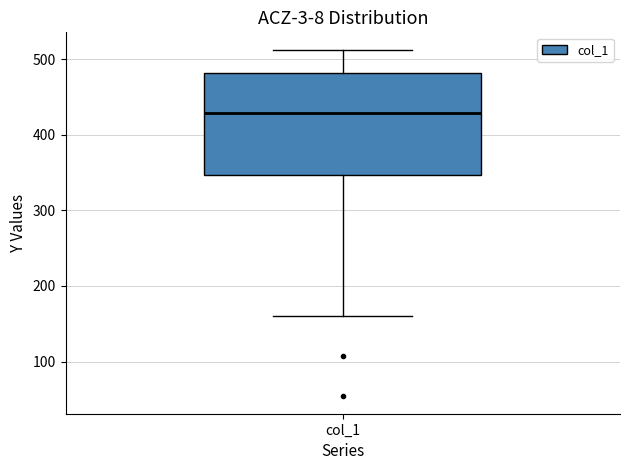

Transcribe this box plot: give where the median line is, the range the box spans, and where the two whiskers end, as read against the y-axis. The values are not printed on the chart, so give them approximately, as read against the axis.

median 430, box 350 to 480, whiskers 160 to 510